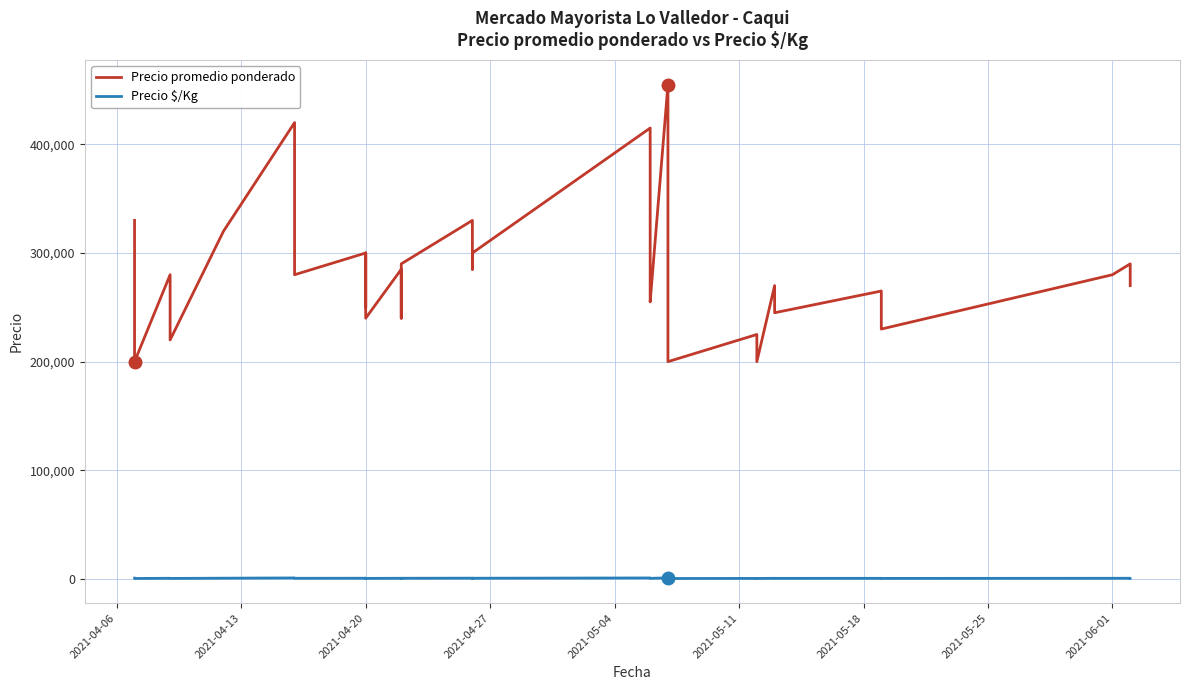

What is the maximum value shown in the chart?

455000